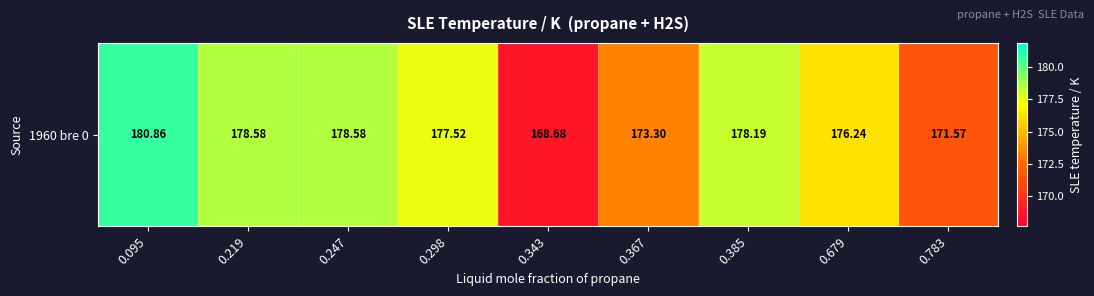

What is the approximate value at 0.247?

178.6